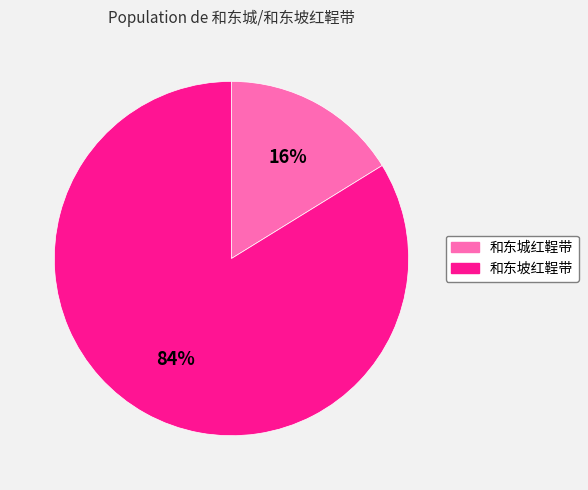

To the nearest percent, what is the combined percentage of 和东城红鞓带 and 和东坡红鞓带?

100%